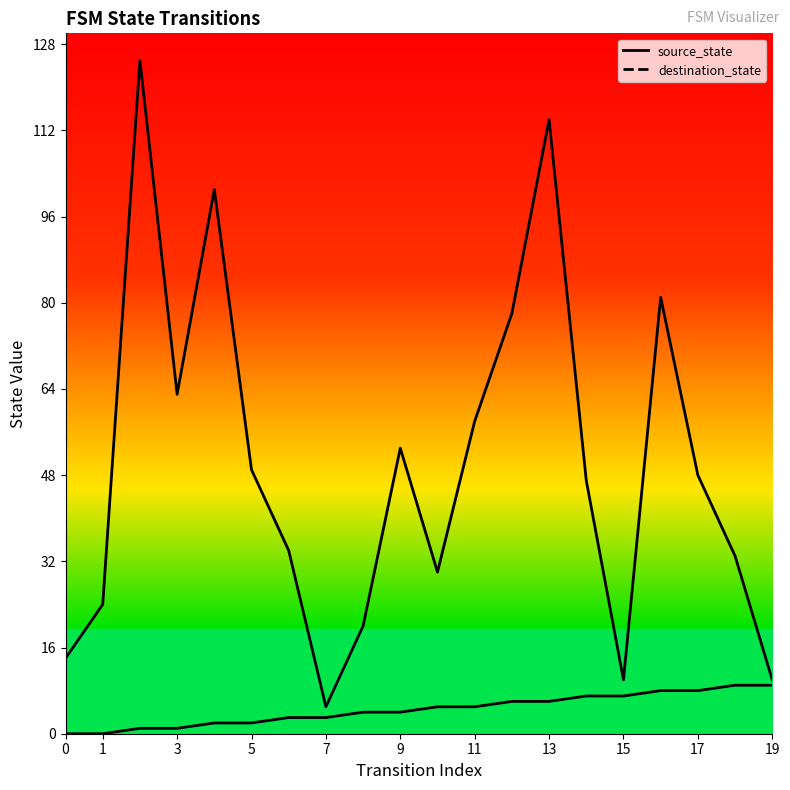

Does the chart display data point markers on the line(s)?

No